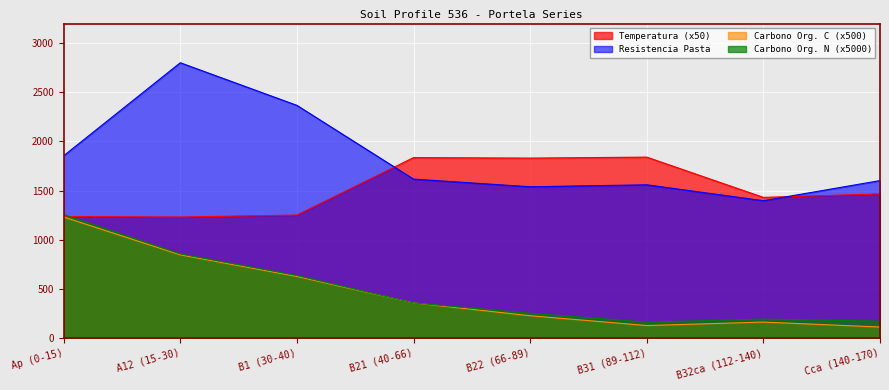

What is the approximate value of analitico_carbono_organico_n at B22 (66-89)?

250.0